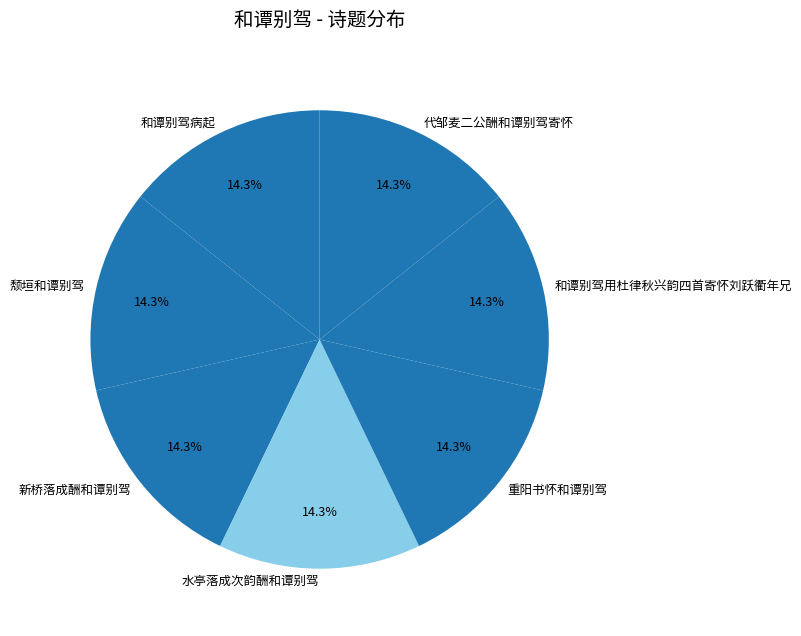

Is there a majority slice in this chart?

No